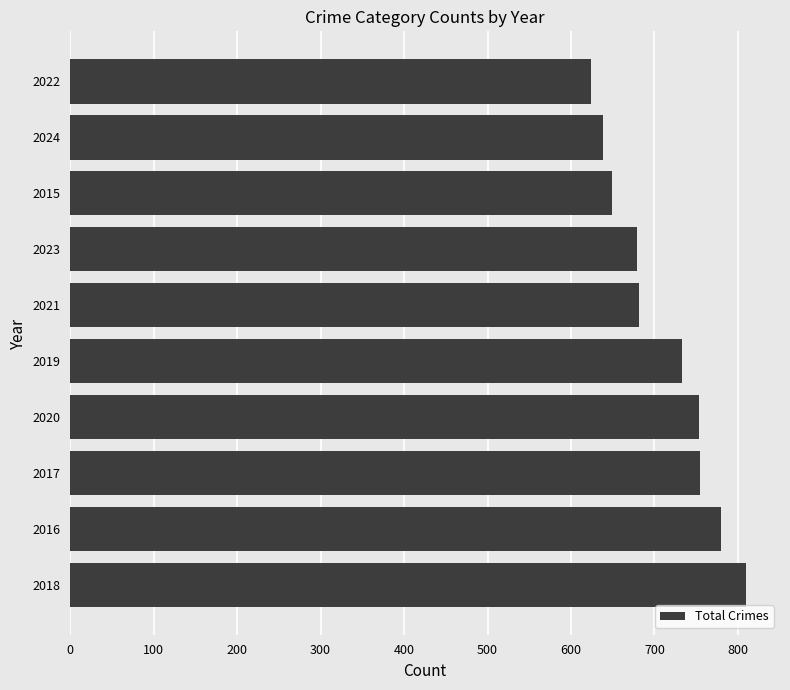

At which label is the value closest to 717?

2019